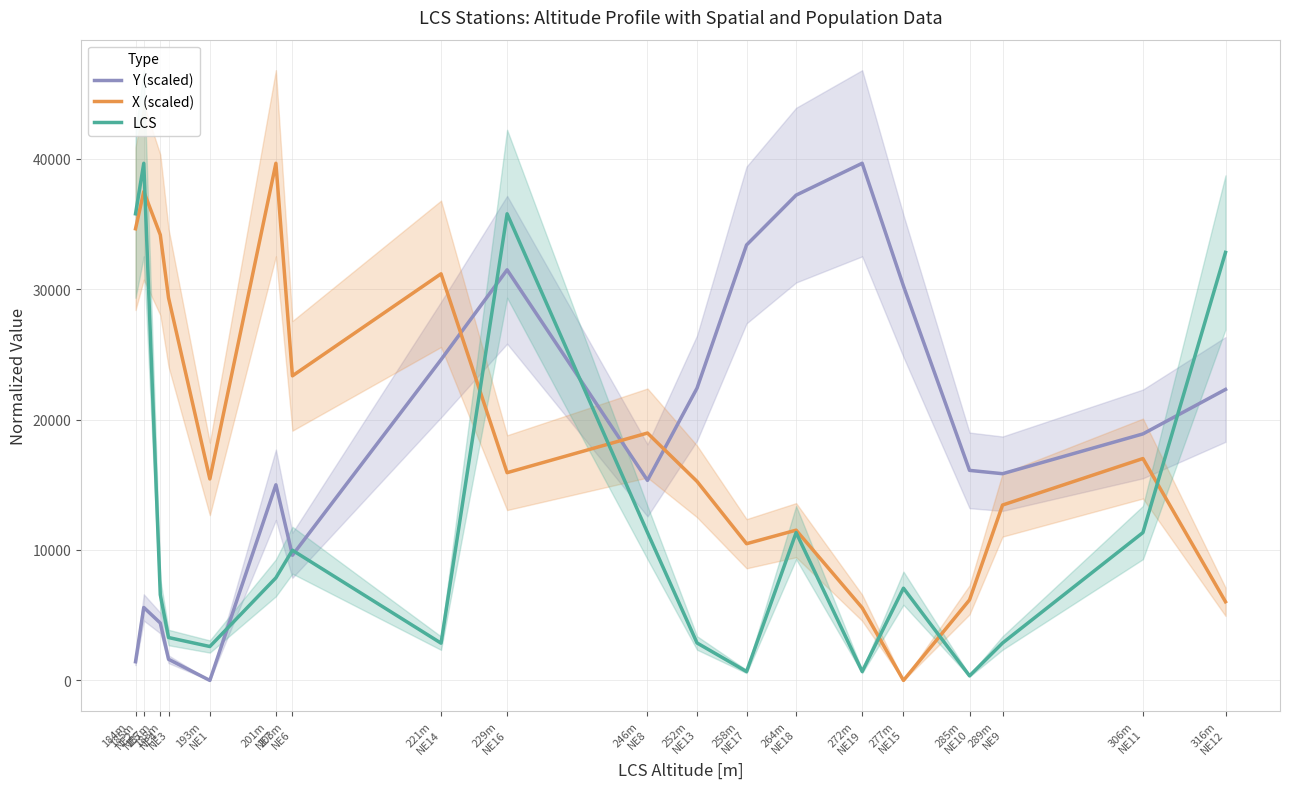

What is the spread (max minus min) of values at 252m
NE13?

19532.4